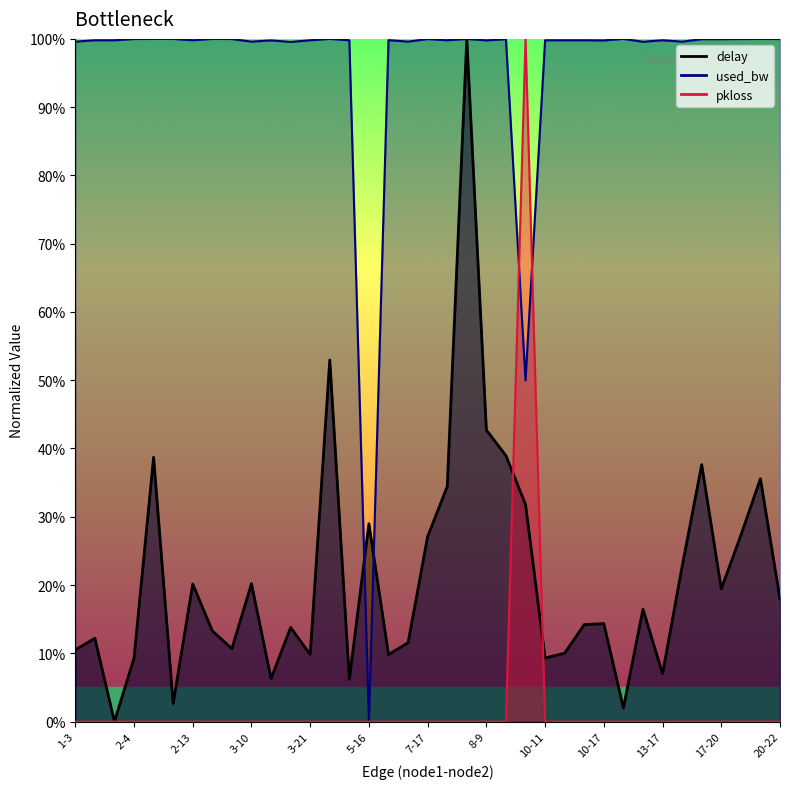

What is the value of the delay point at the 32nd from the left?

22.7